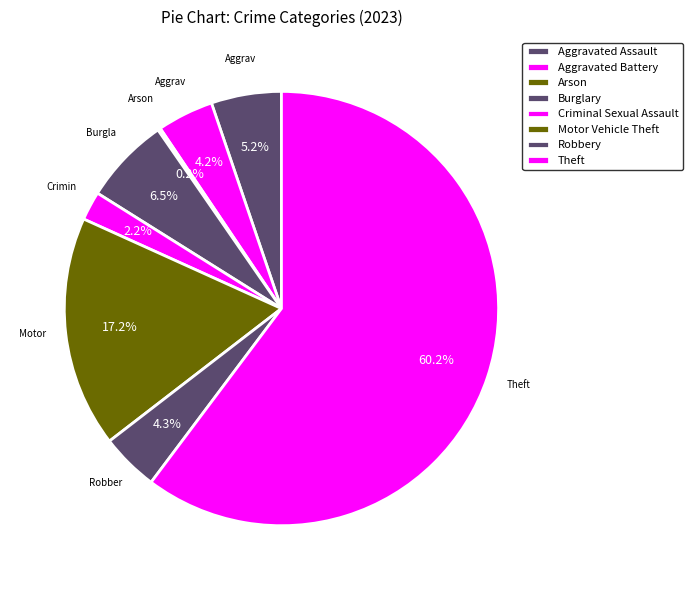

How many slices are in this pie chart?

8